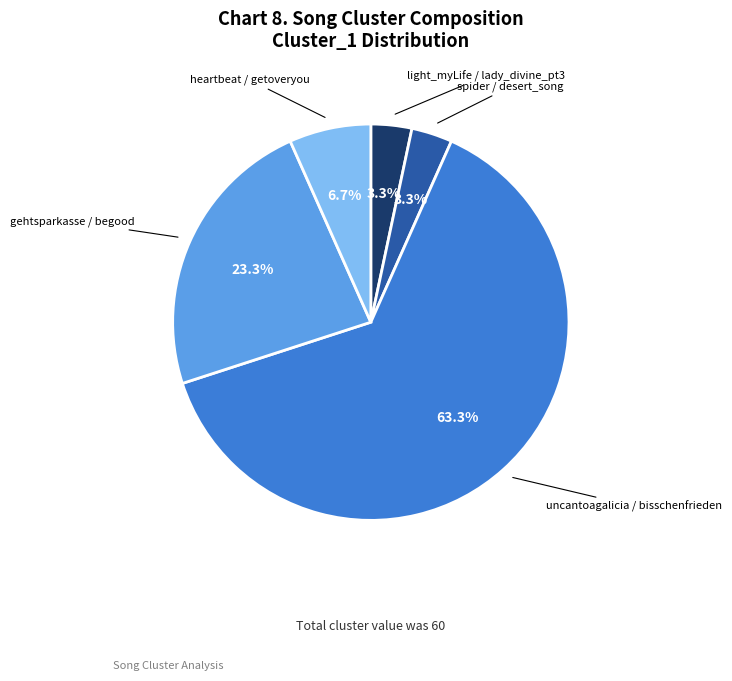

Is there a majority slice in this chart?

Yes